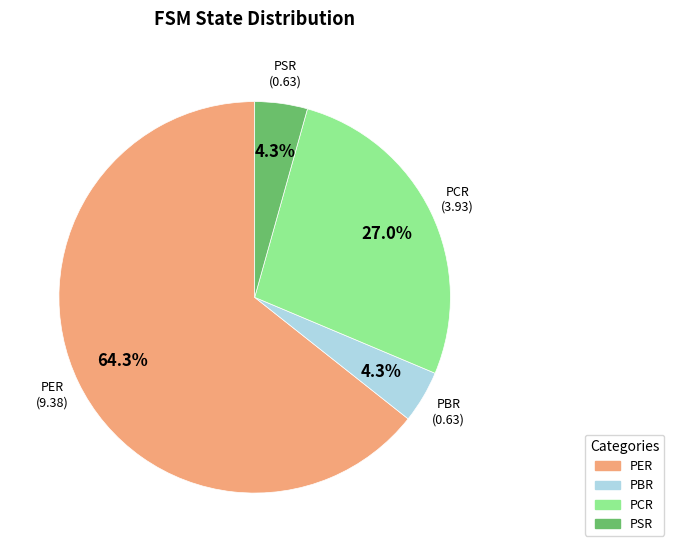

True or false: PER accounts for 64% of the total.

True